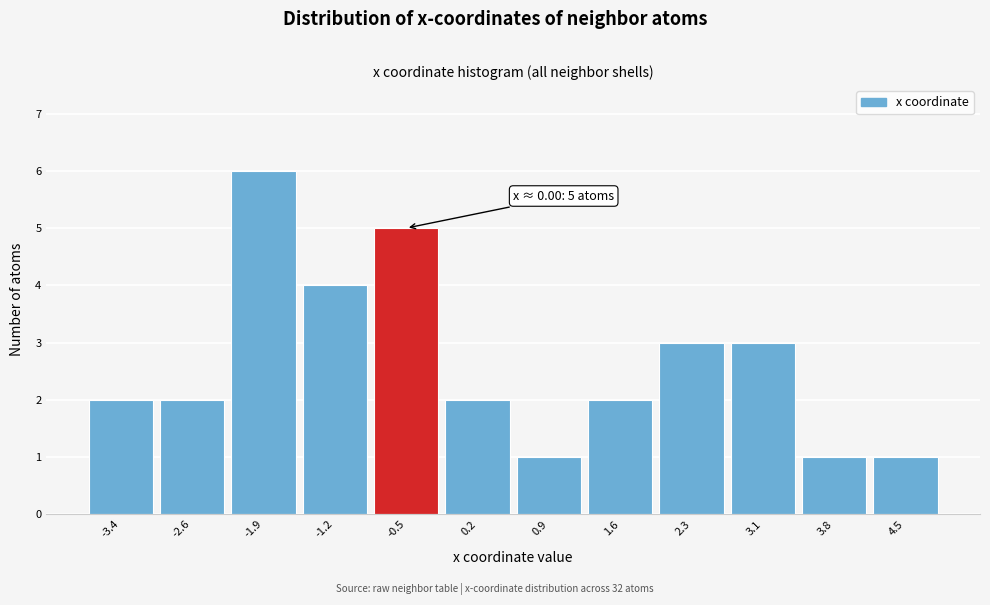

Reading right to left, transcribe all the data shown in this chart.

4.5=1	3.8=1	3.1=3	2.3=3	1.6=2	0.9=1	0.2=2	-0.5=5	-1.2=4	-1.9=6	-2.6=2	-3.4=2